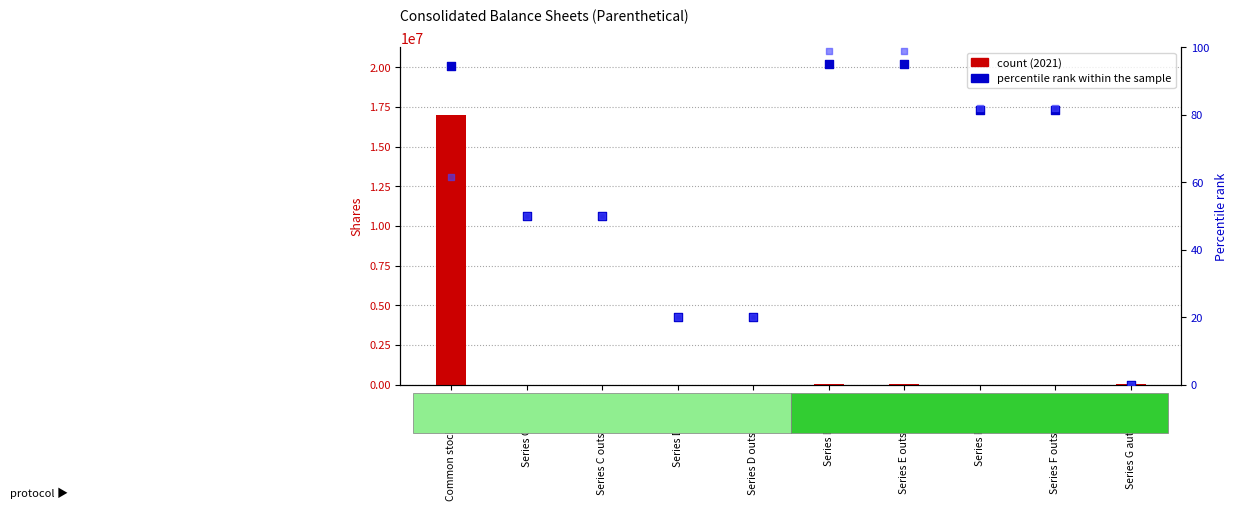

Which series contains the lowest Y value?

Dec. 31, 2021 %